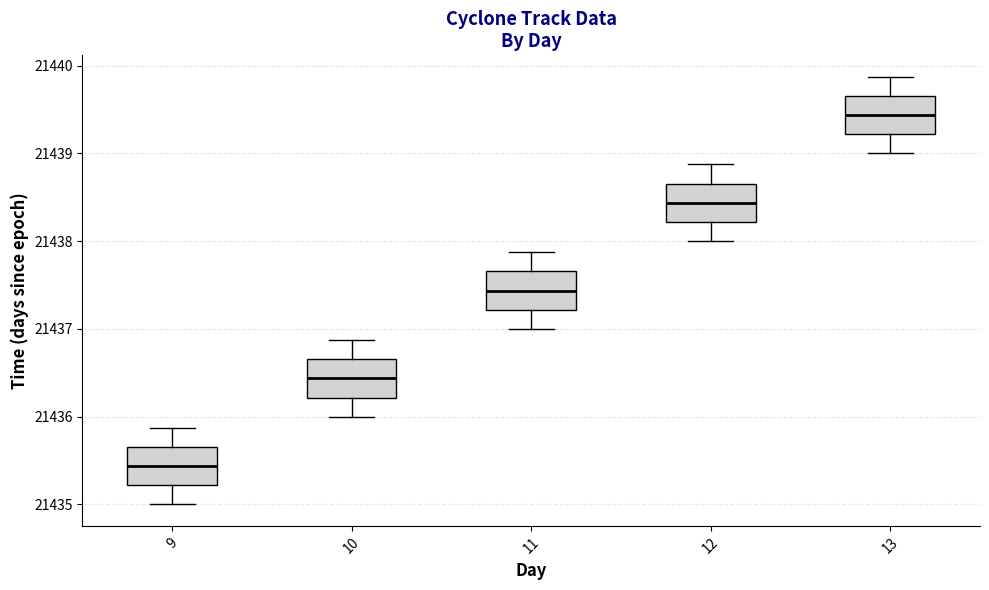

Where does the median line of the box at x = 11 sit on the y-axis? The values are not printed on the chart, so give them approximately, as read against the axis.

21437.4